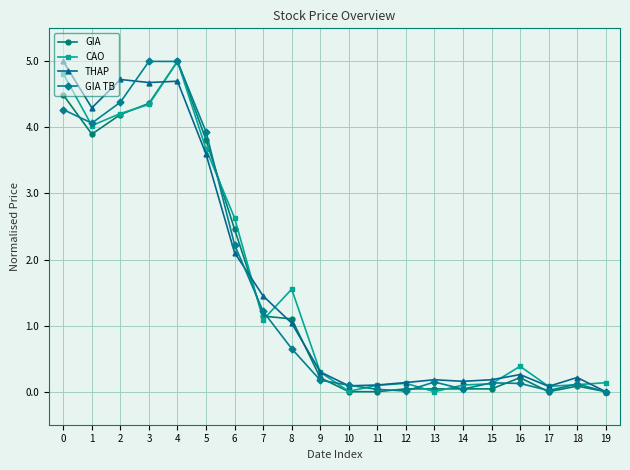

At how many categories does at least one series exceed 2?

7